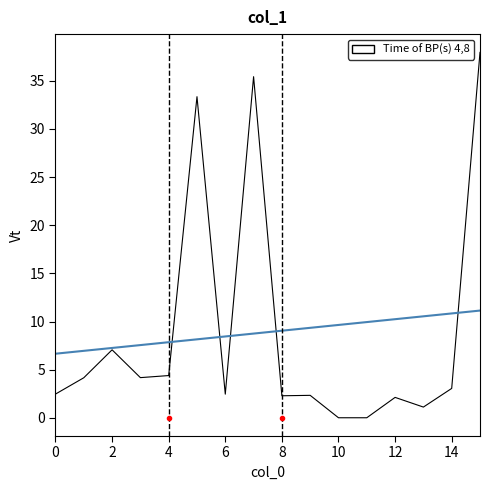

What is the difference between the second highest and second lowest values?

35.4